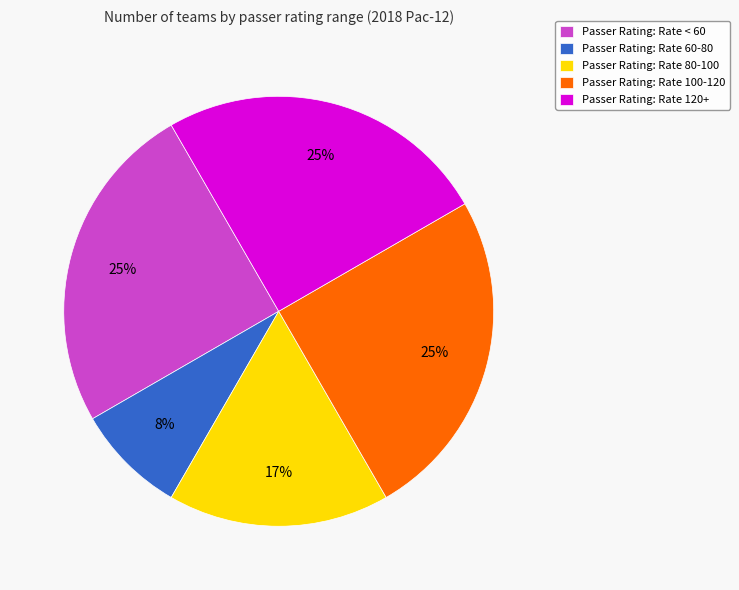

To the nearest percent, what is the average slice percentage?

20%